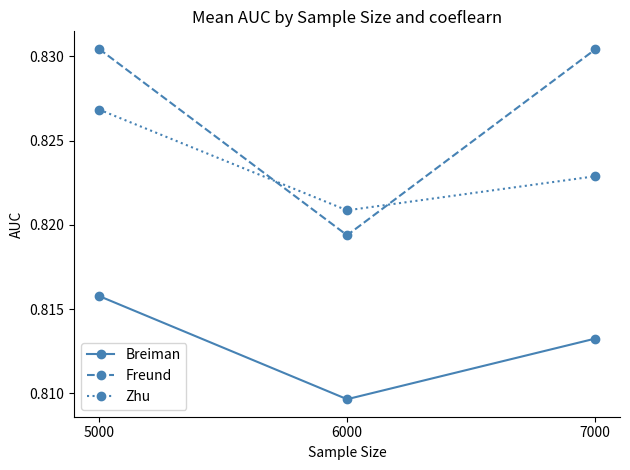

What are all the series names shown in the legend?

Breiman, Freund, Zhu